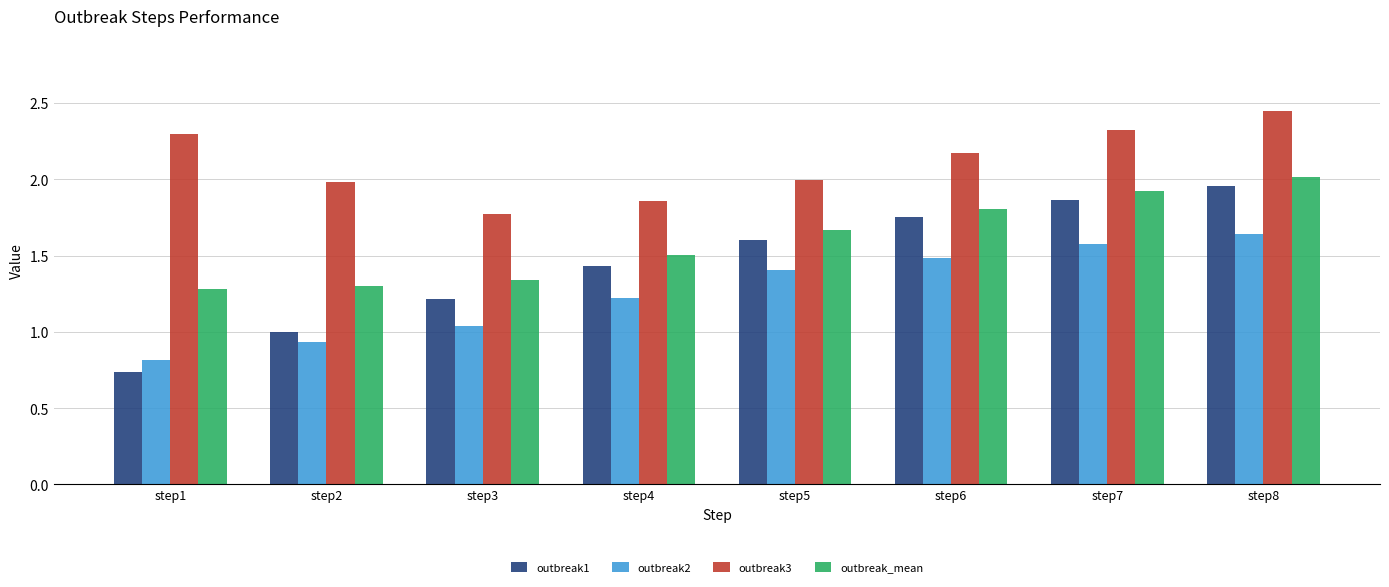

Which category has the highest value across all series?

step8